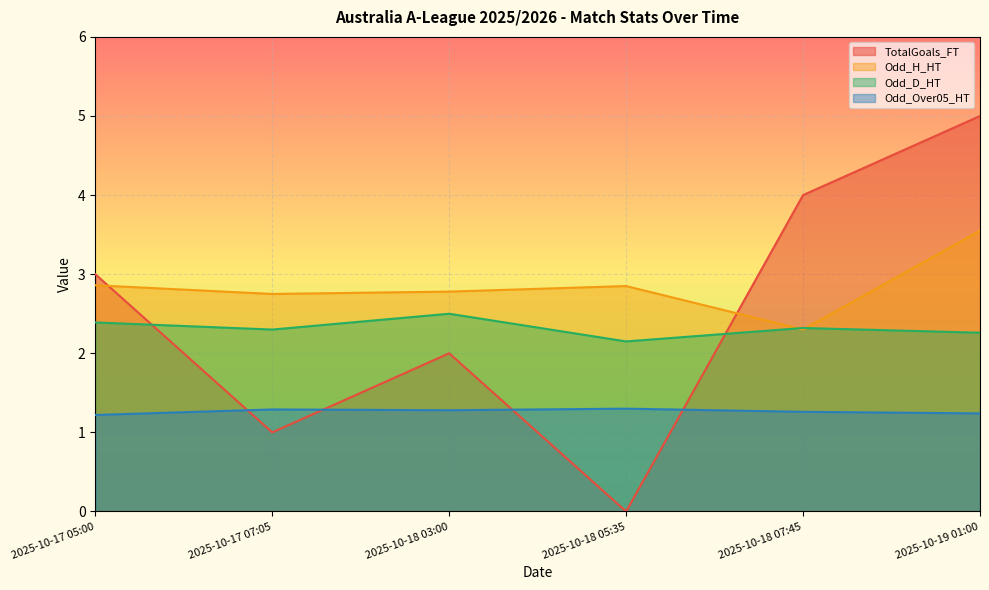

Which series has the largest total across all categories?

Odd_H_HT